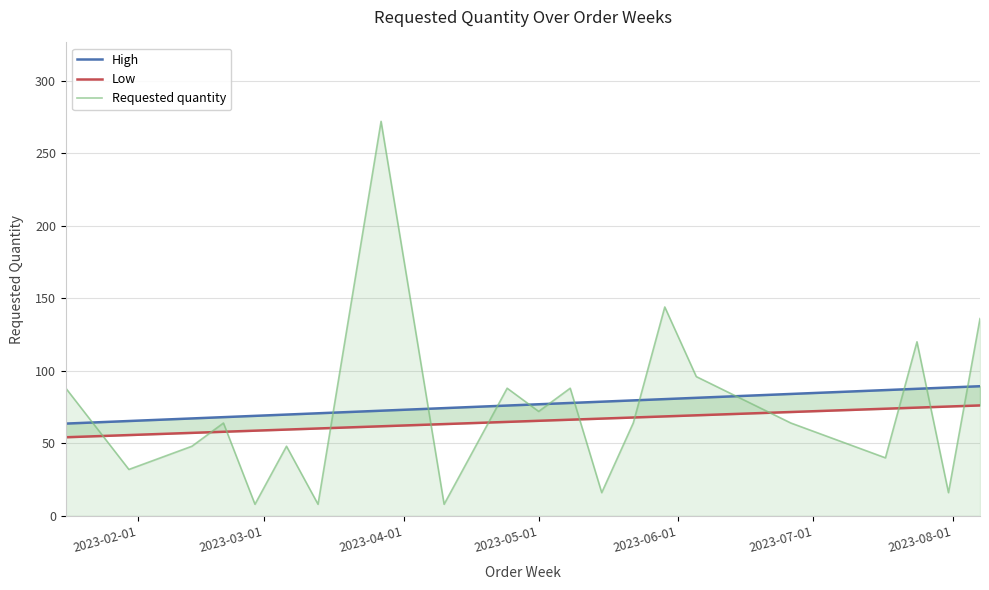

After their last crossing, which series has the higher values: High or Requested quantity?

Requested quantity